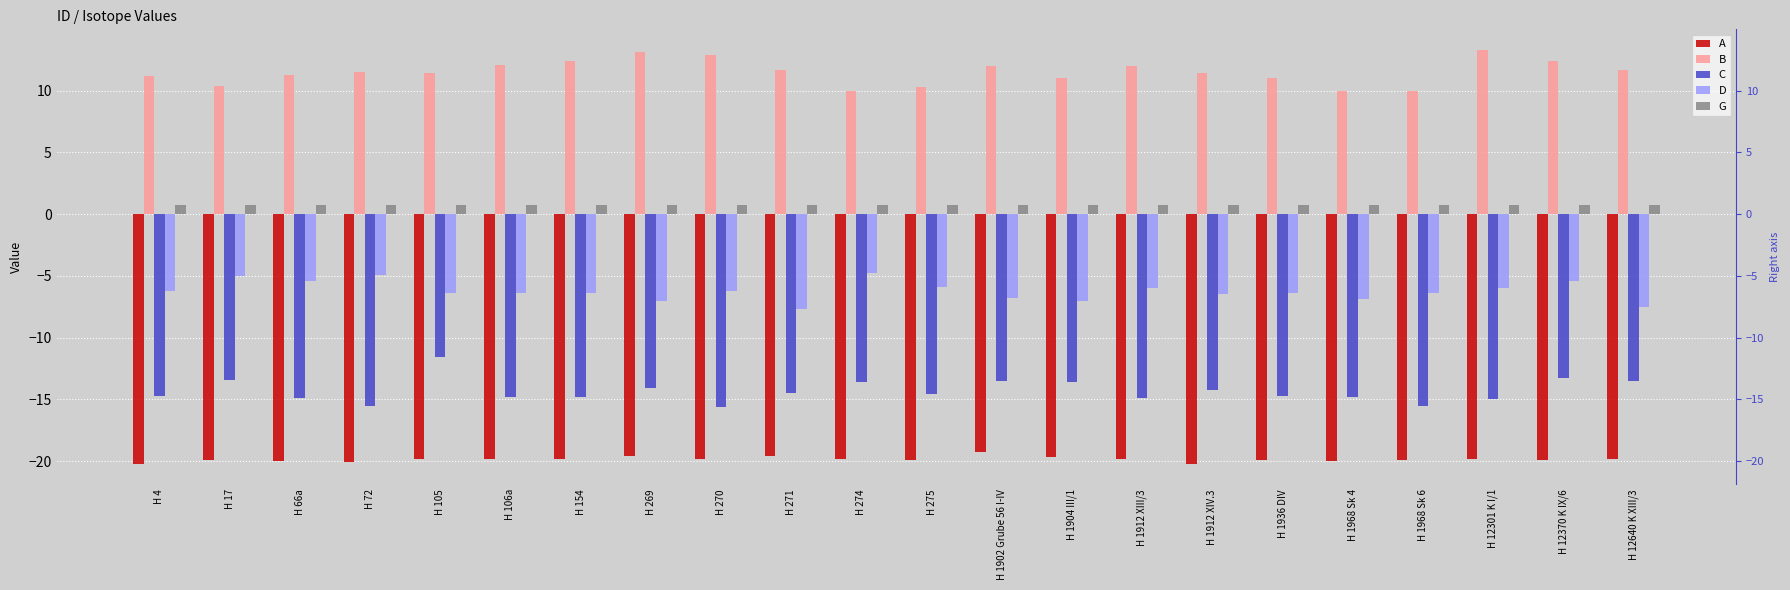

Is the value of C at H 1902 Grube 56 I-IV greater than the value of A at H 106a?

Yes